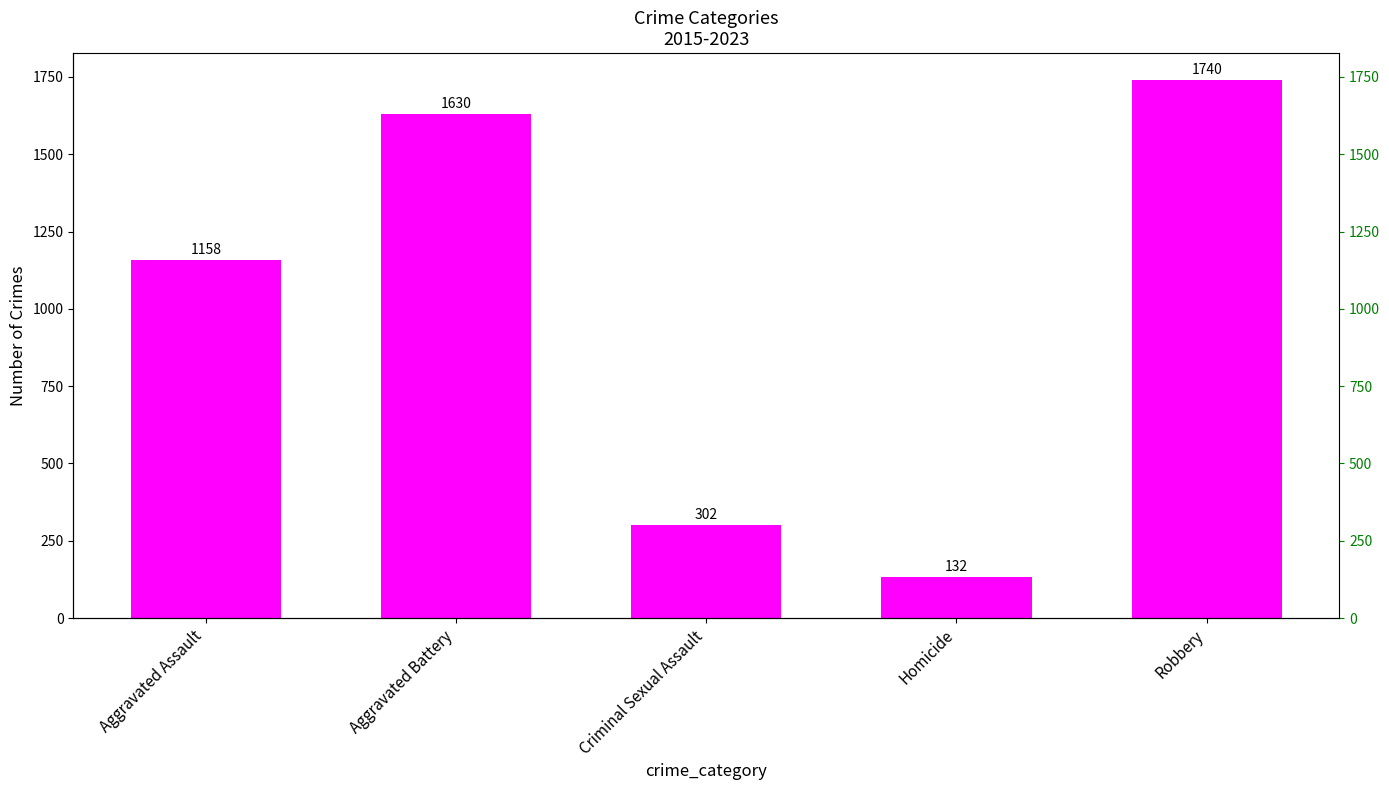

List the labels in order of value, smallest first.

Homicide, Criminal Sexual Assault, Aggravated Assault, Aggravated Battery, Robbery